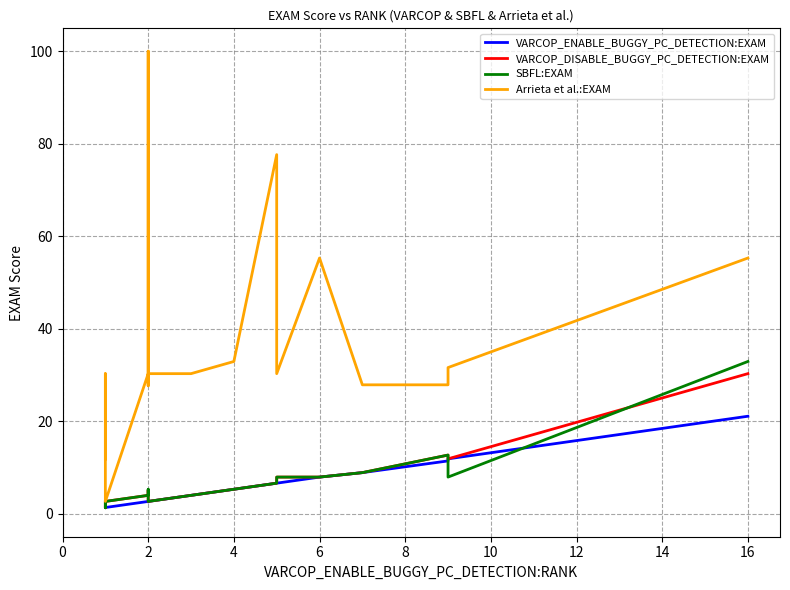

Is it true that VARCOP_DISABLE_BUGGY_PC_DETECTION:EXAM equals 4.1 at 0?

False